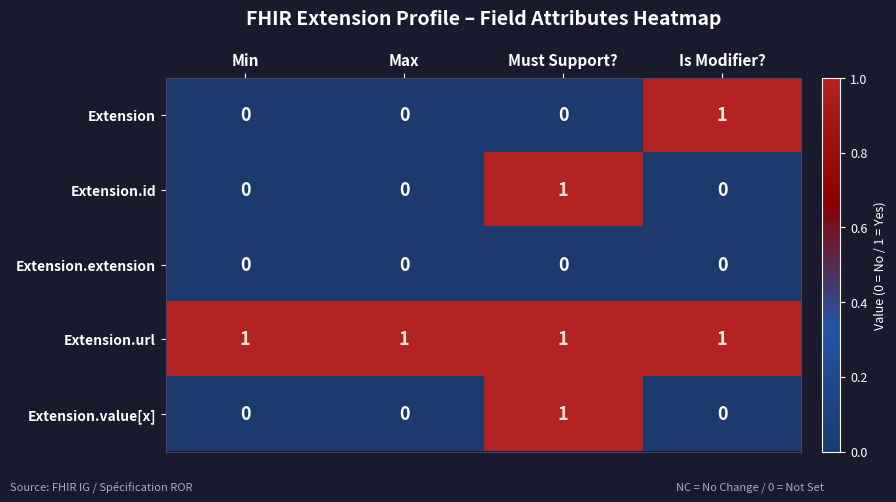

The value of Extension.url at Min is 2. True or false?

False